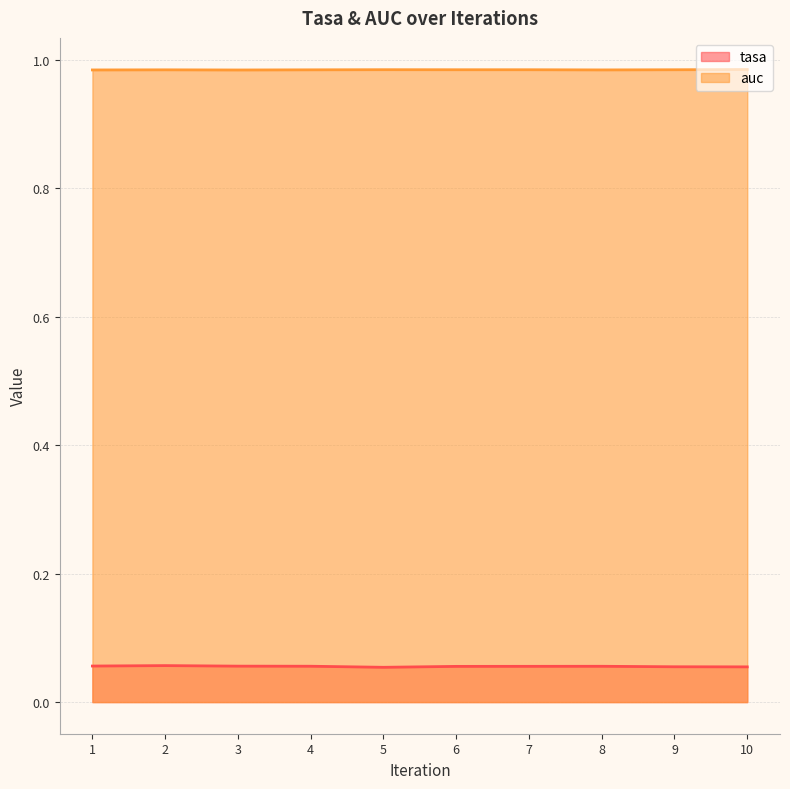

List the series in order of their peak value, lowest first.

tasa, auc